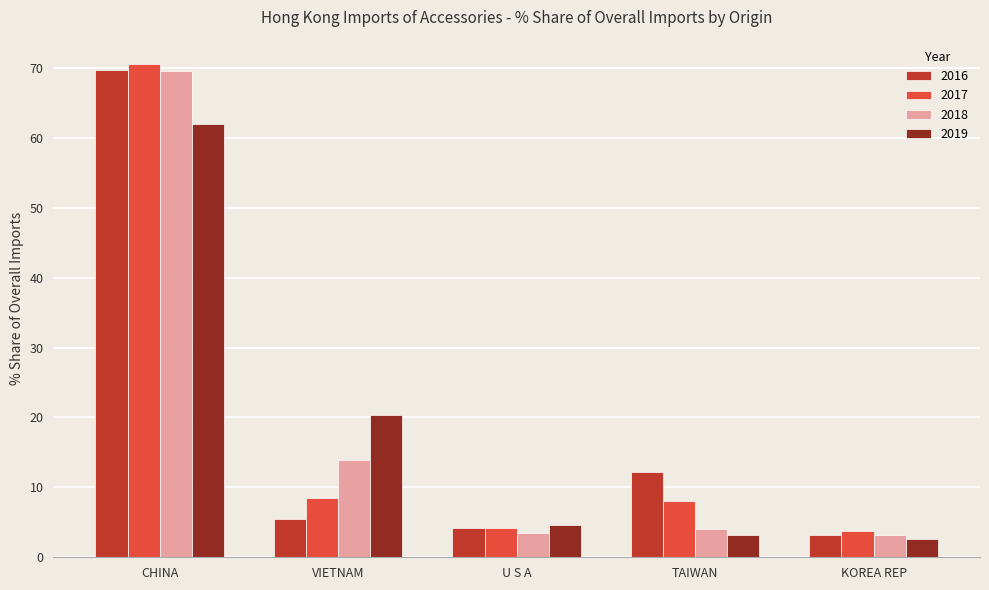

The 2018 series shows 3.2 at KOREA REP. True or false?

True